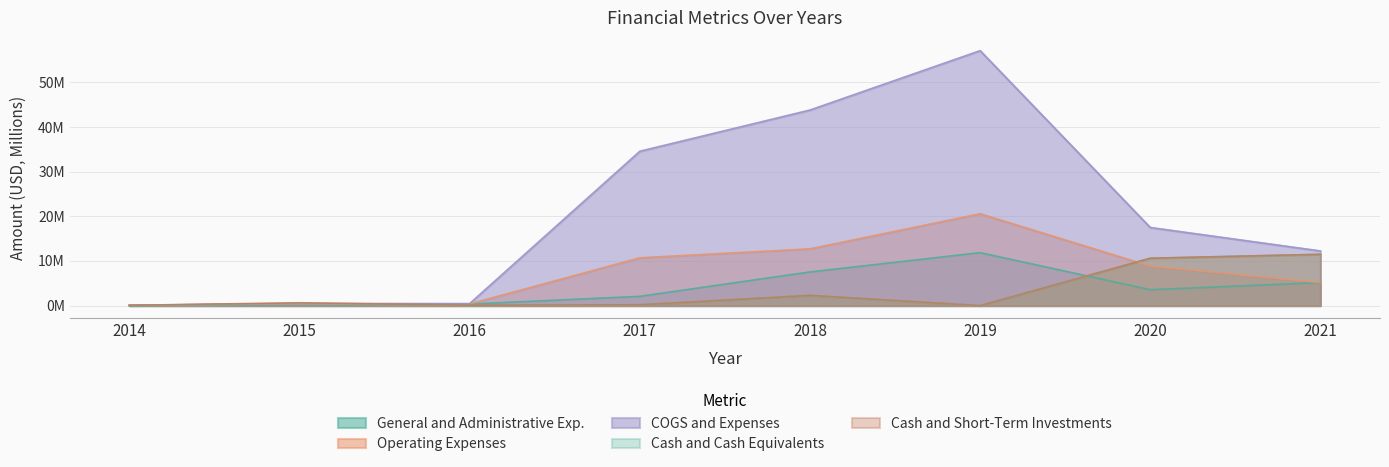

At which category does Cash and Cash Equivalents reach its first local valley?

2016